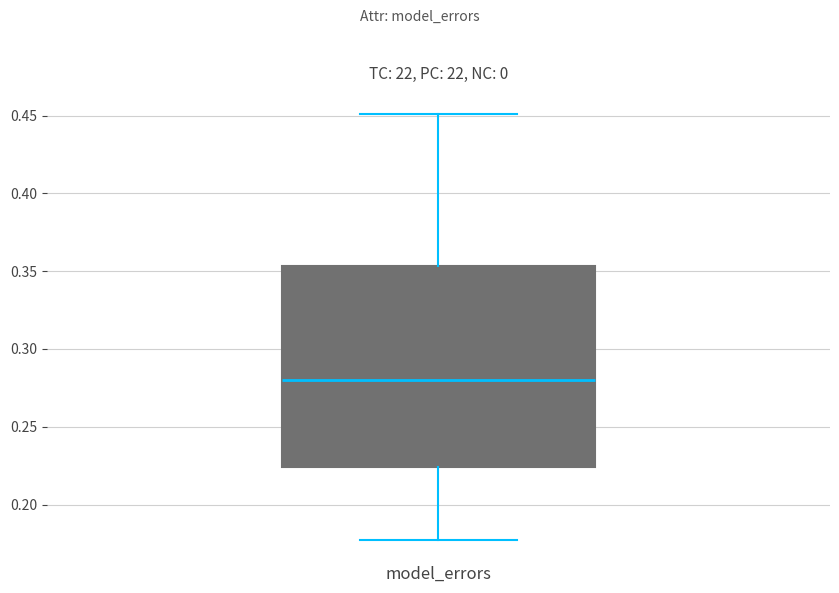

Where does the upper whisker of the box for model_errors end on the y-axis? The values are not printed on the chart, so give them approximately, as read against the axis.

0.450